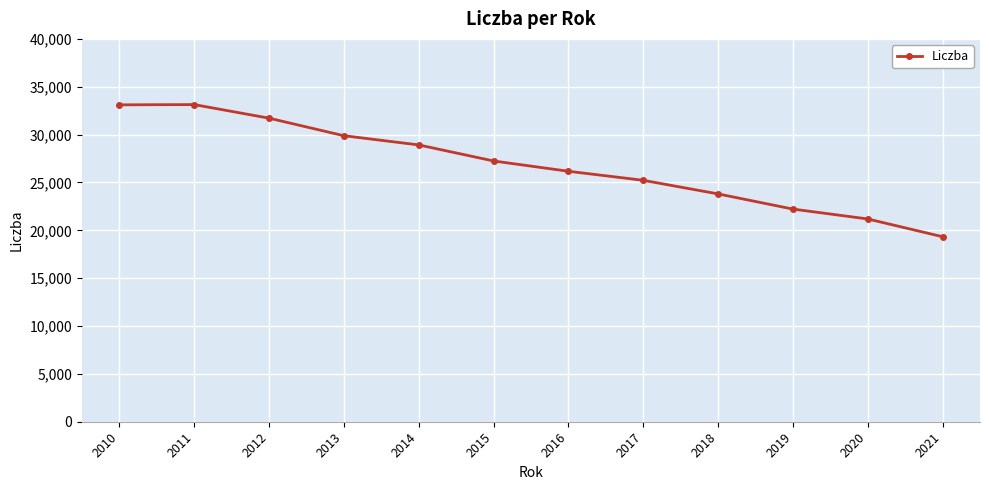

How many values are between 23804 and 31718?

7